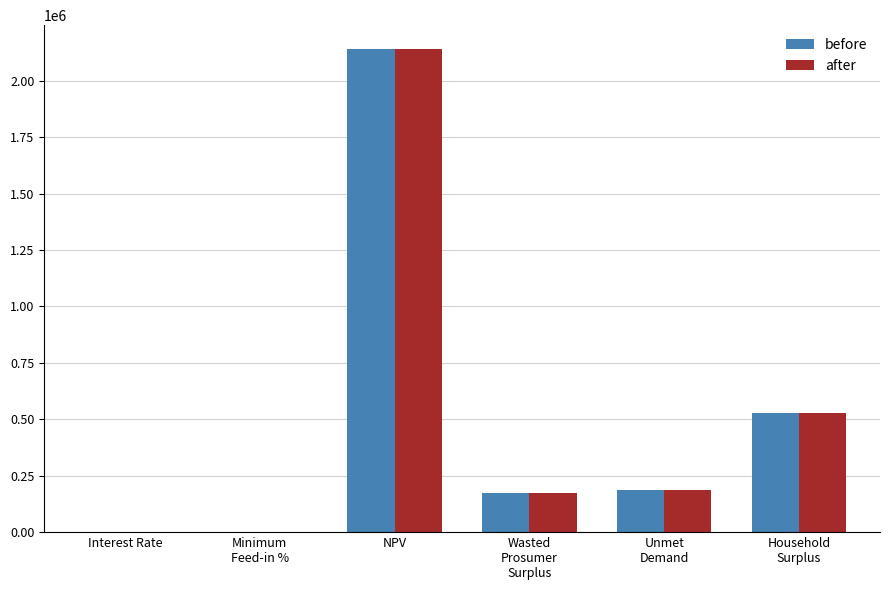

What is the highest value of the before series?

2139007.0